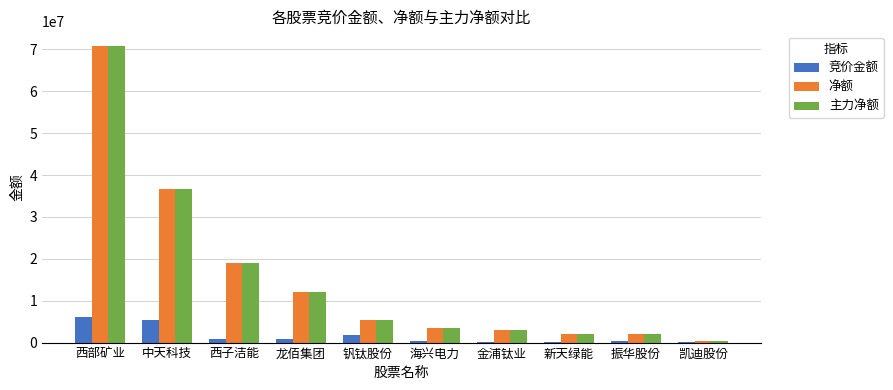

True or false: 主力净额 has a value of 19062101 at 西子洁能.

True